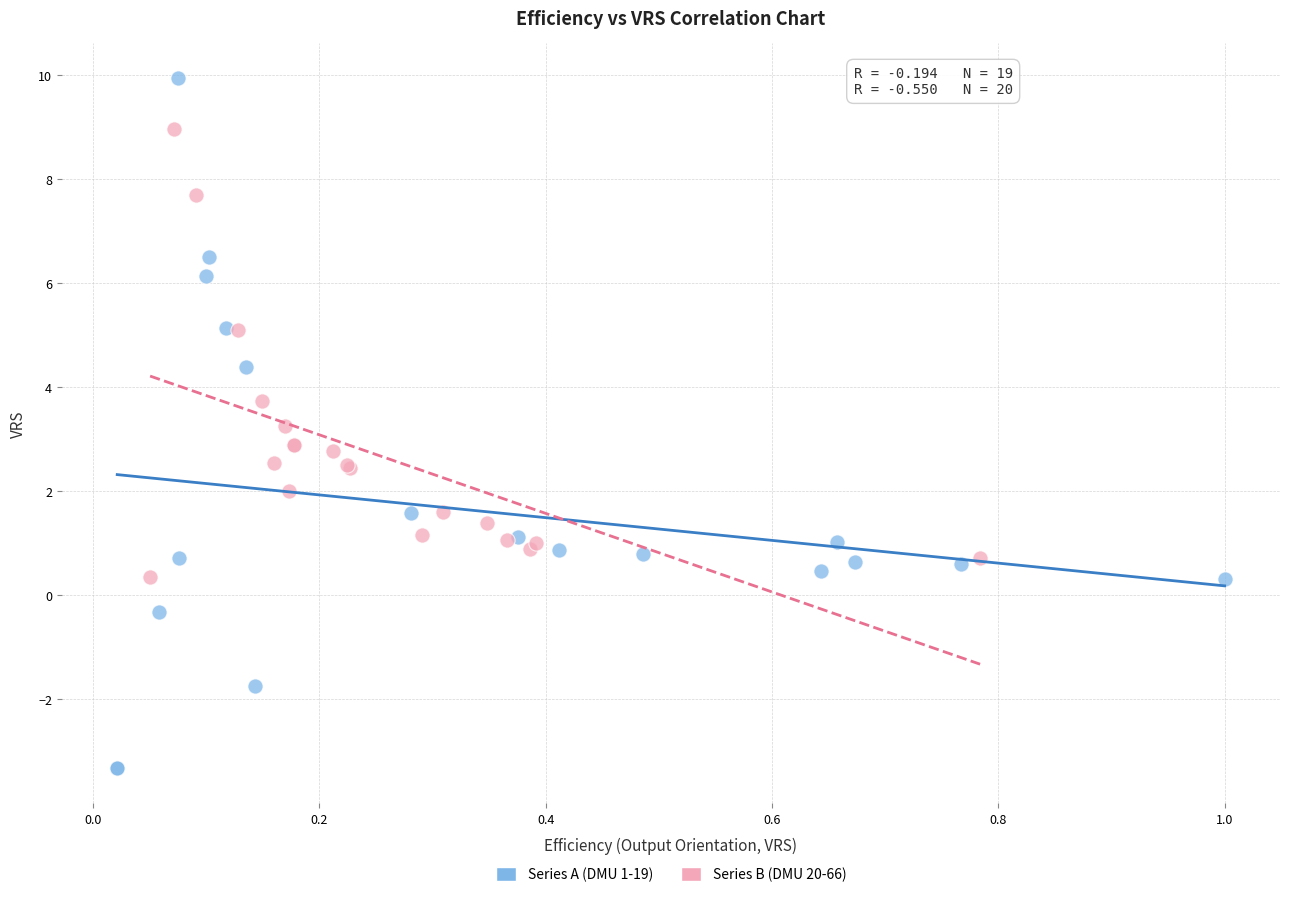

Which series contains the lowest Y value?

Series A (DMU 1-19)